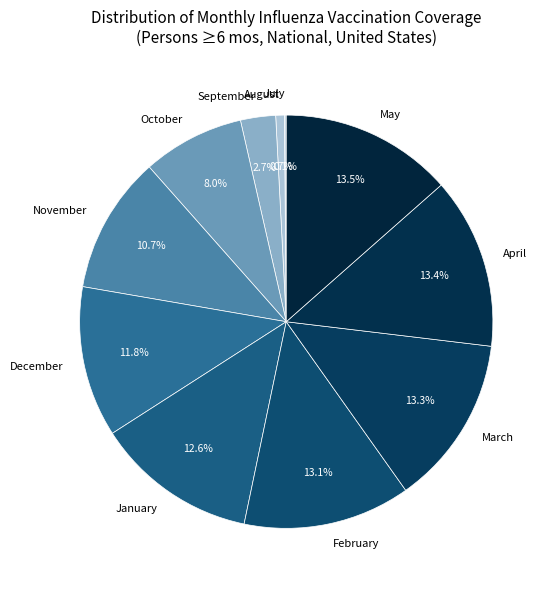

Is October the majority of the pie?

No